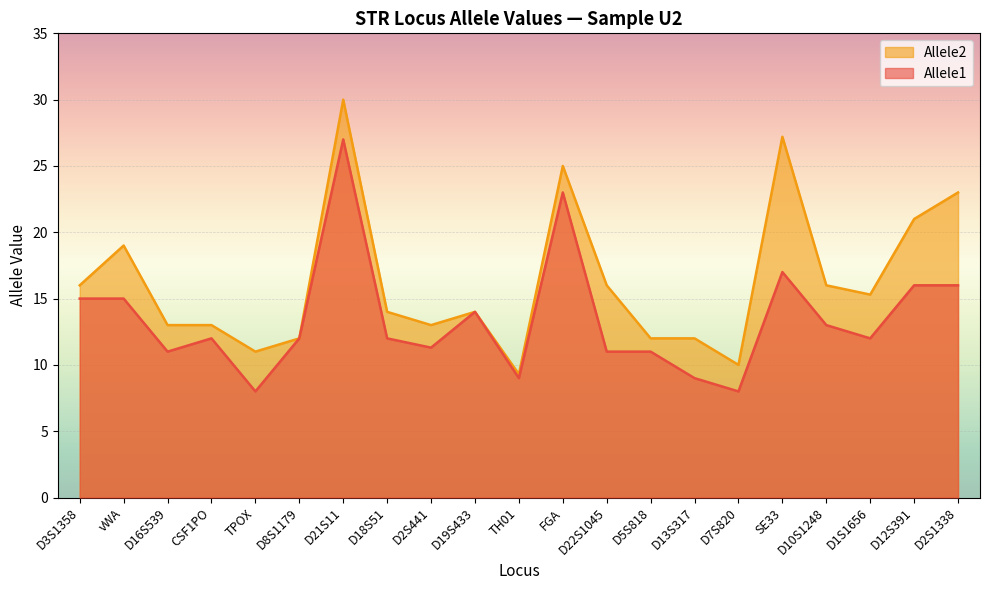

What is the spread (max minus min) of values at D1S1656?

3.3